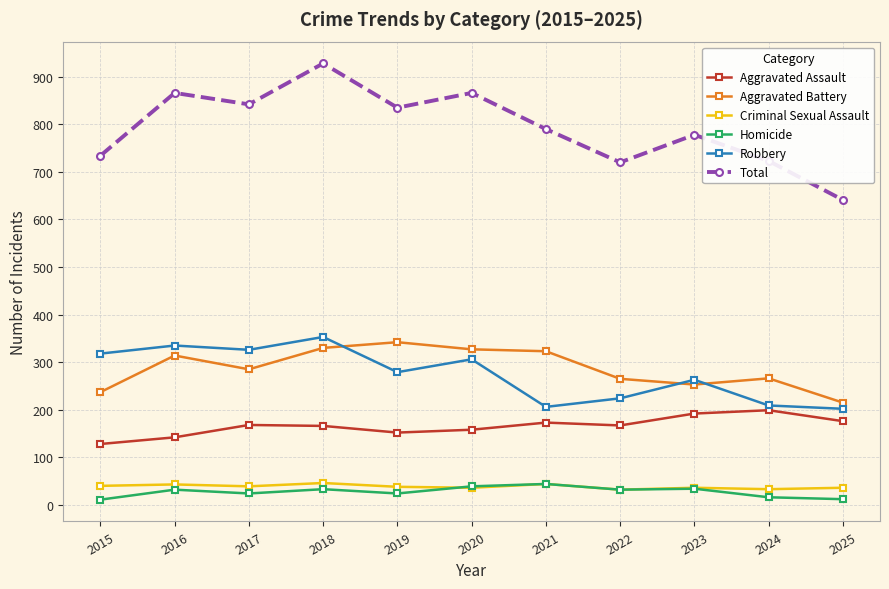

Which series has the widest spread of values?

Total